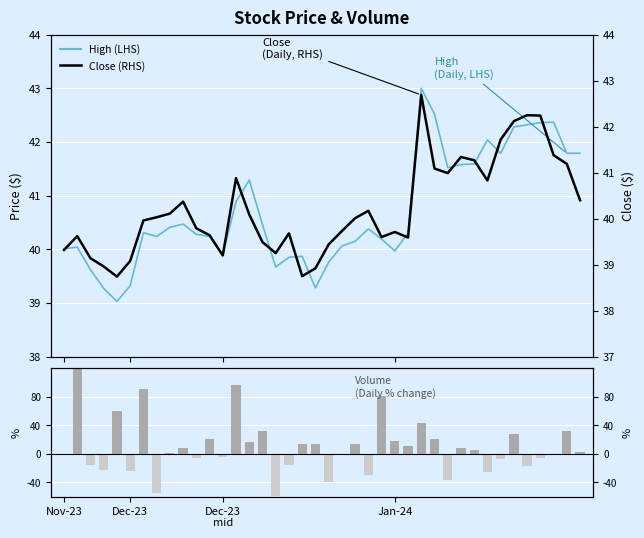

At how many categories does at least one series exceed 156?

1